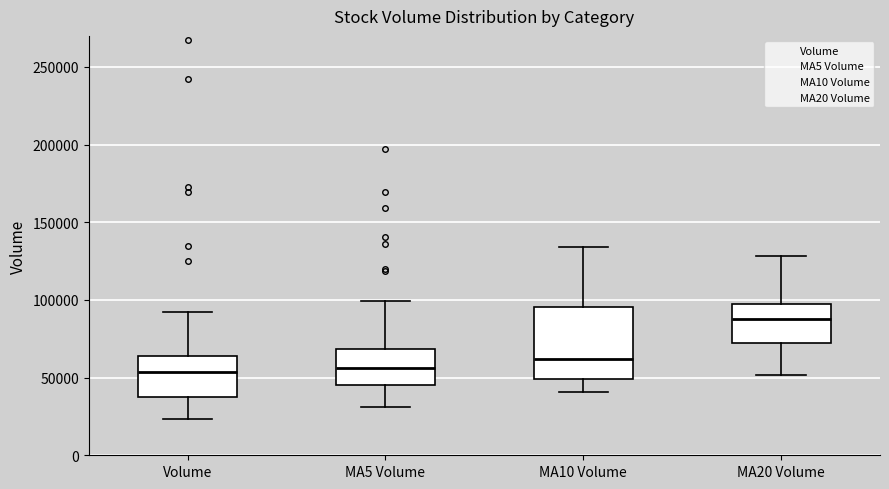

Which box is the tallest, from its lower edge to its upper edge?

MA10 Volume